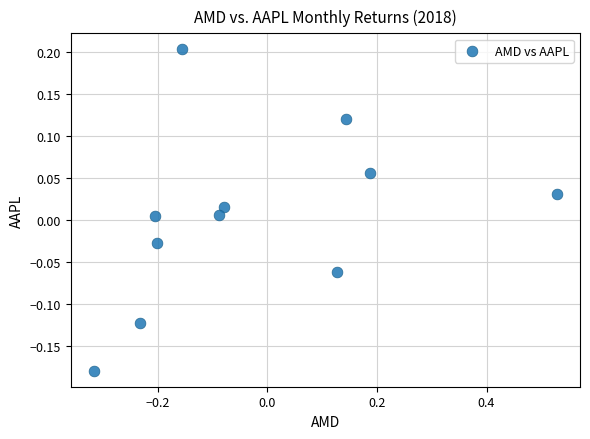

What is the range of X values (max minus min)?

0.8